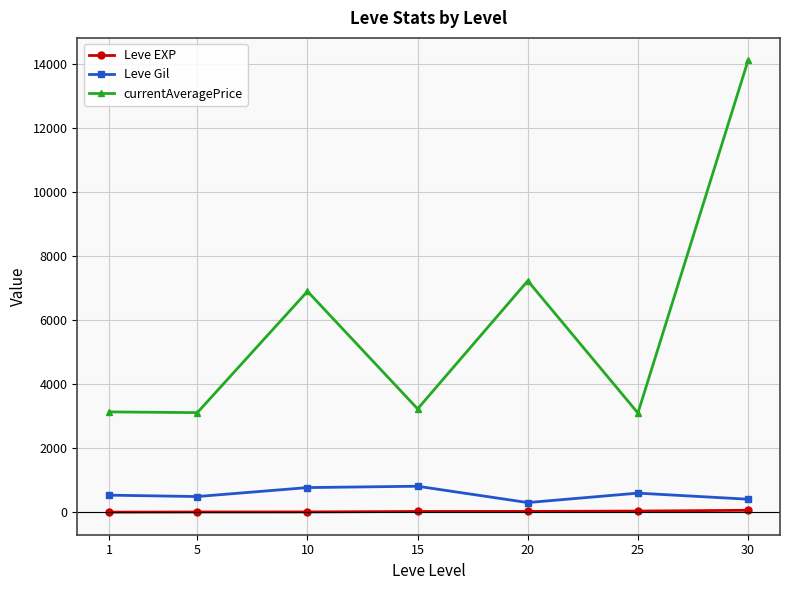

True or false: currentAveragePrice and Leve Gil intersect in this chart.

False